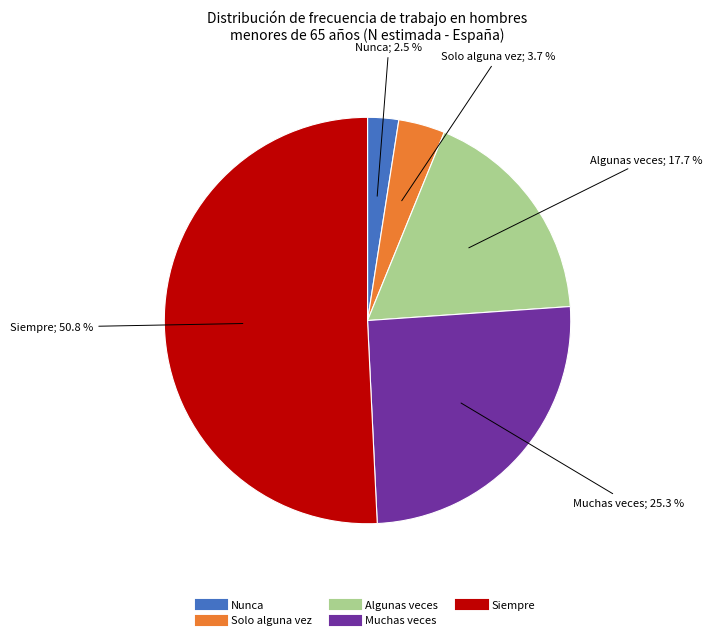

How much of the chart is everything except Solo alguna vez?

96.3%